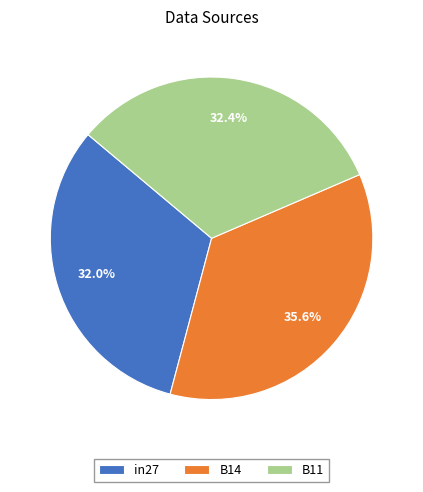

Does any single category account for the majority?

No